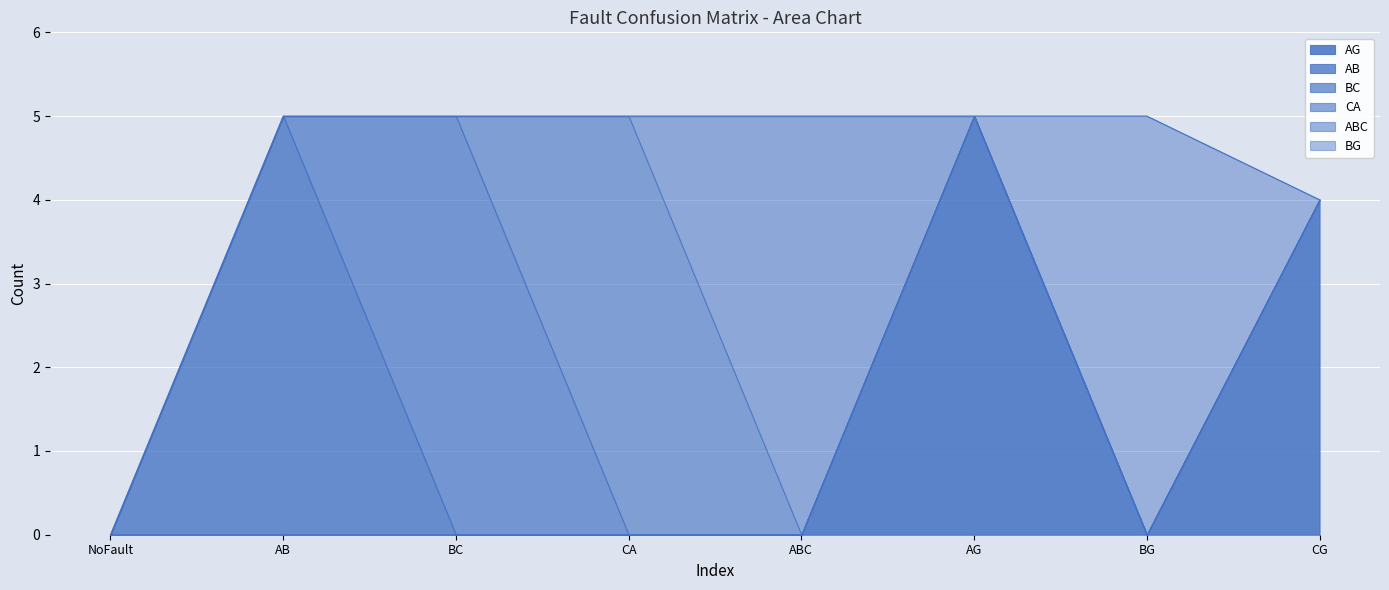

Where is the first local maximum for CA?

CA